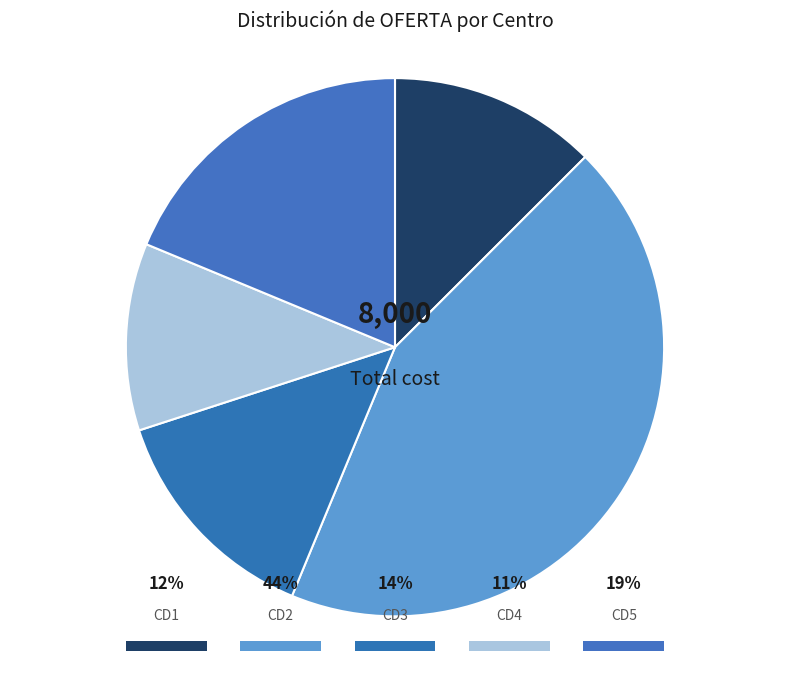

The CD3 slice represents 14% of the pie. True or false?

True